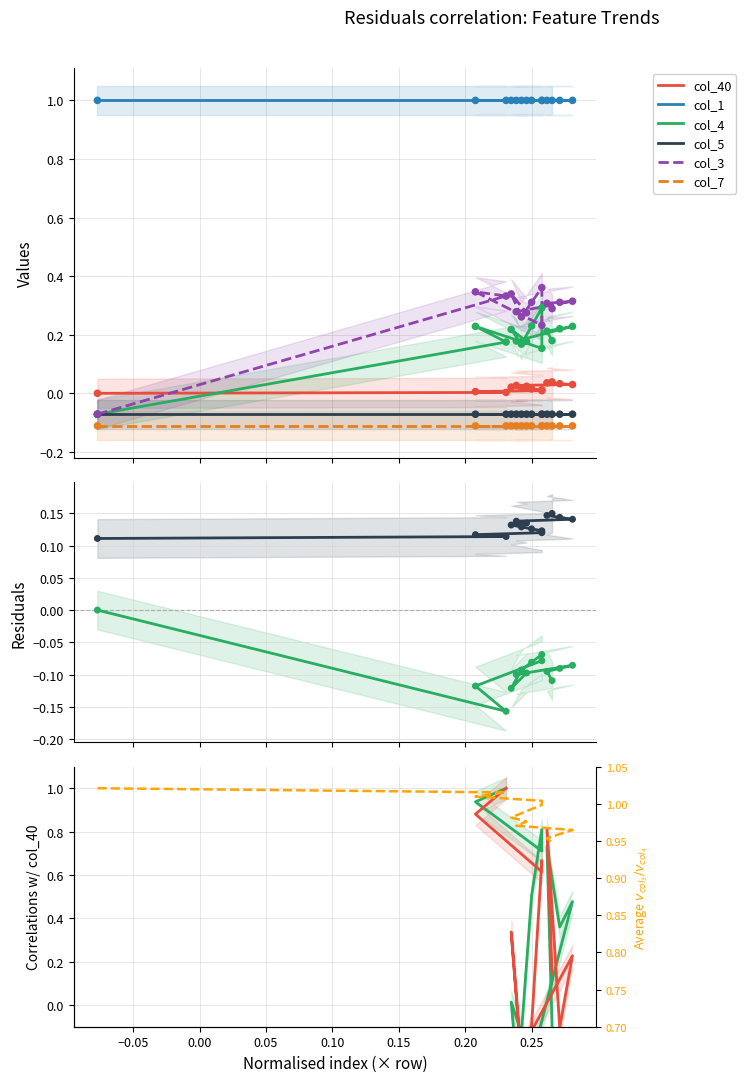

At how many categories does at least one series exceed 0?

14